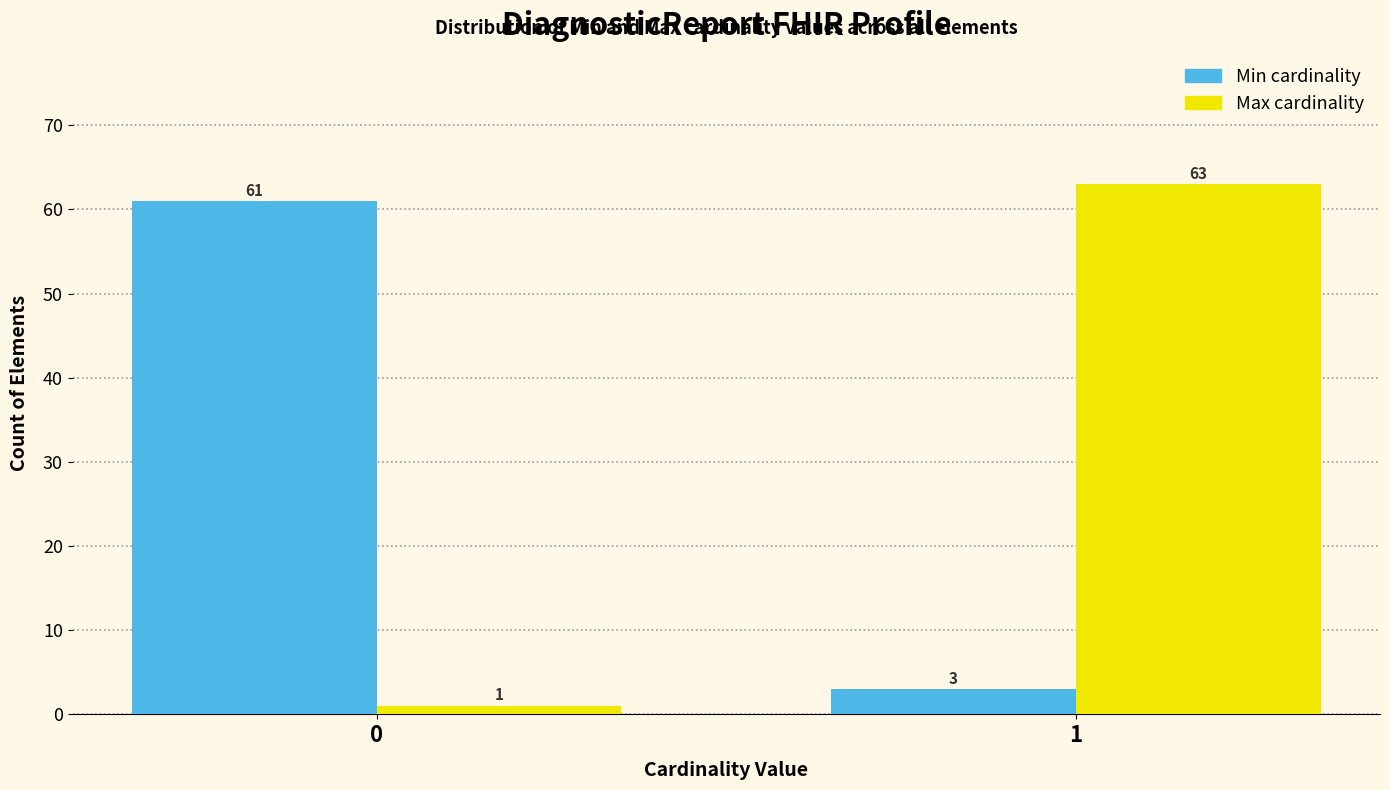

Reading left to right, extract all data points from this chart.

Min: 0=61	1=3
Max: 0=1	1=63